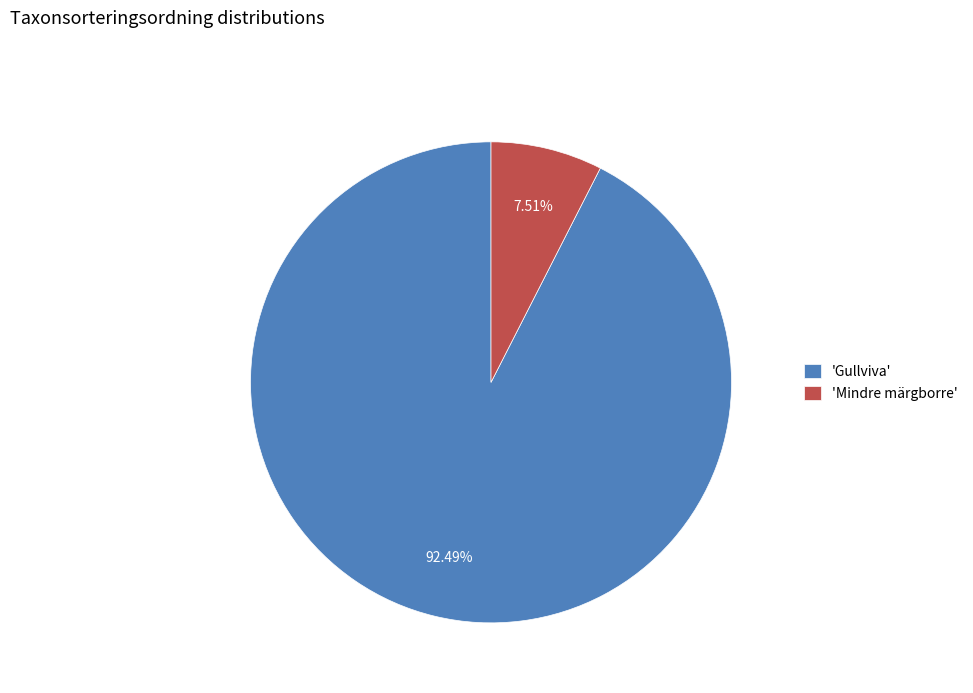

To the nearest percent, what is the difference between the largest and smallest slice percentages?

85%